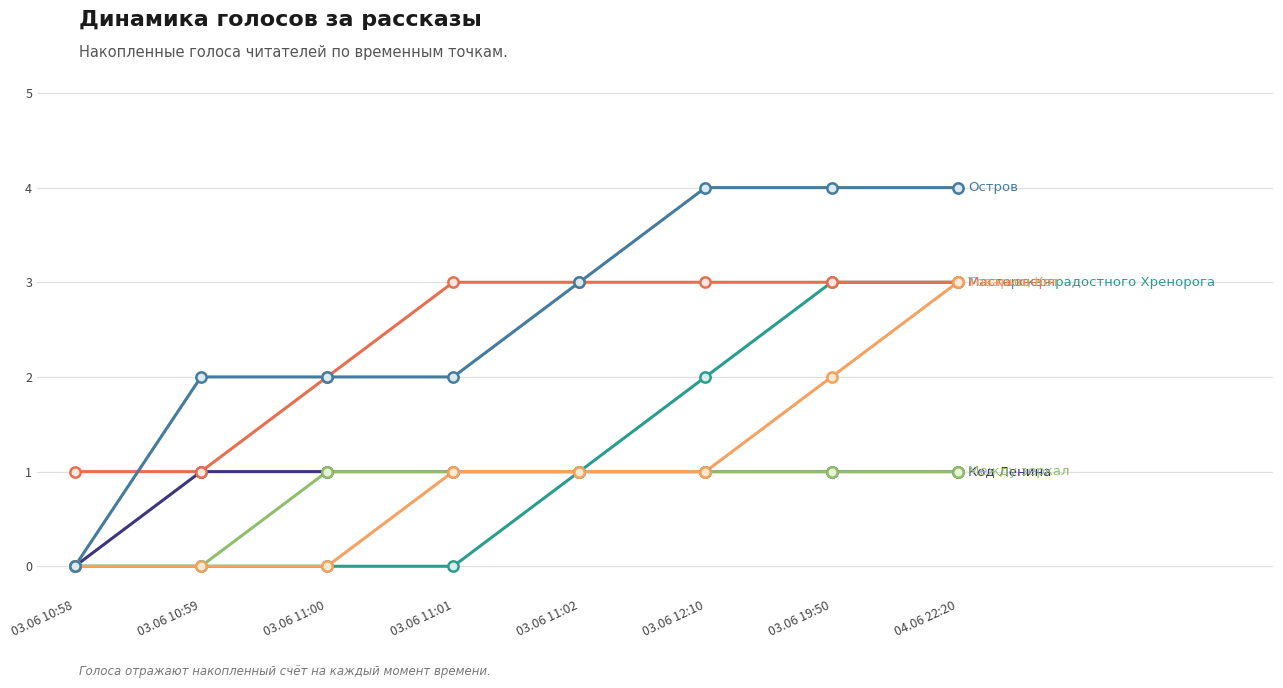

At which category is the sum across all series the highest?

04.06 22:20